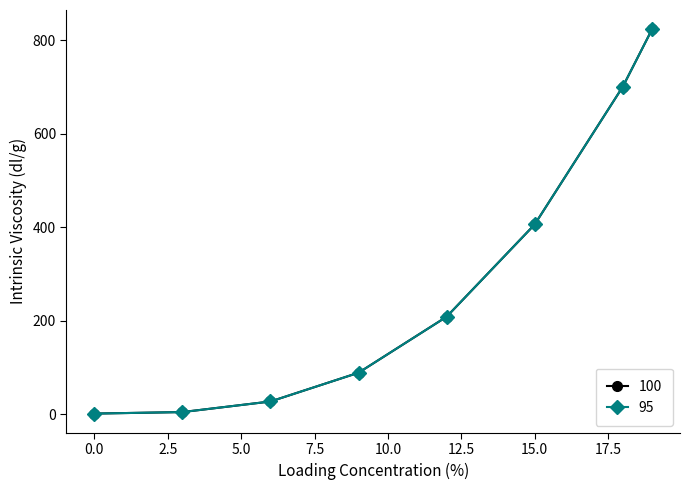

What is the greatest value displayed?

824.1